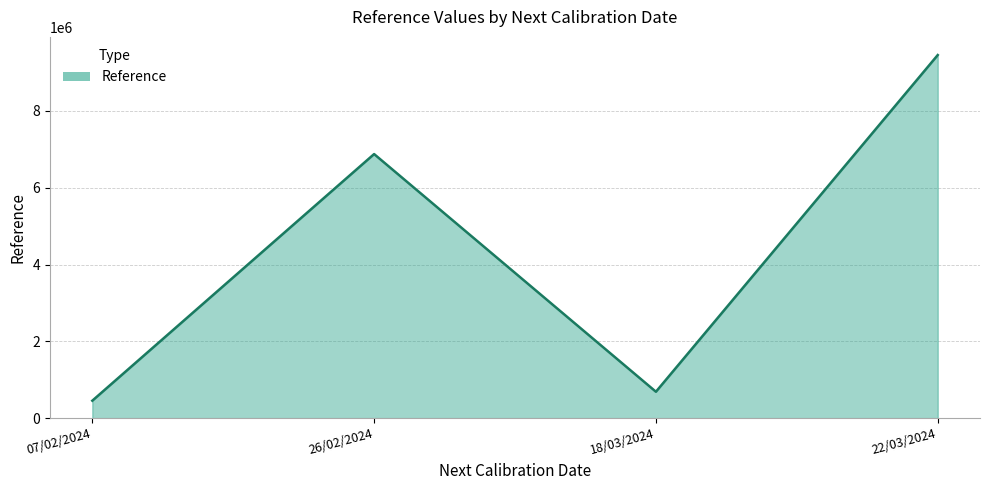

Which has a higher value, 26/02/2024 or 07/02/2024?

26/02/2024